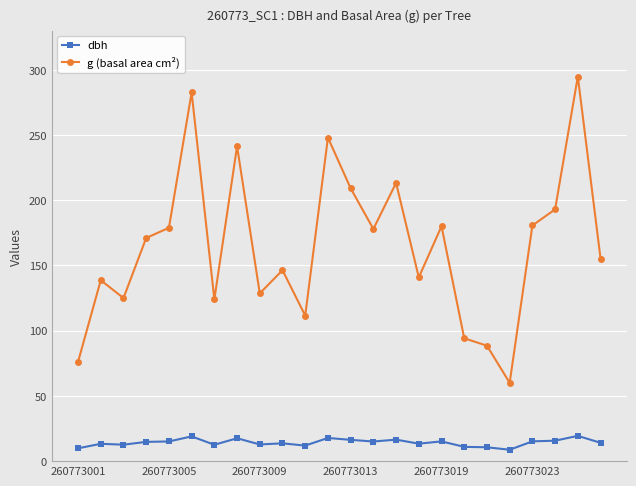

True or false: dbh and g (basal area cm²) intersect in this chart.

False